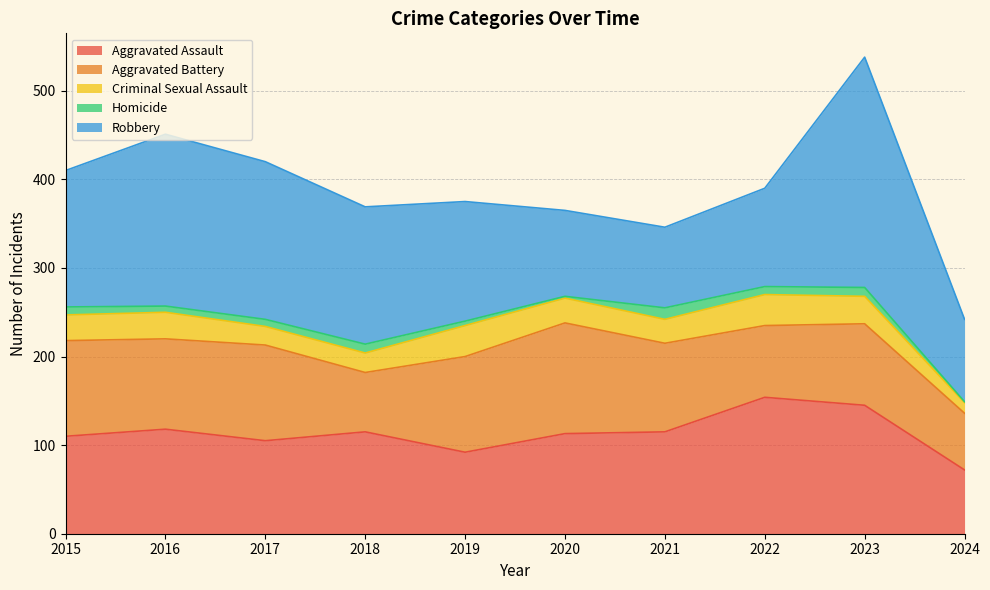

How many lines are shown in the chart?

5